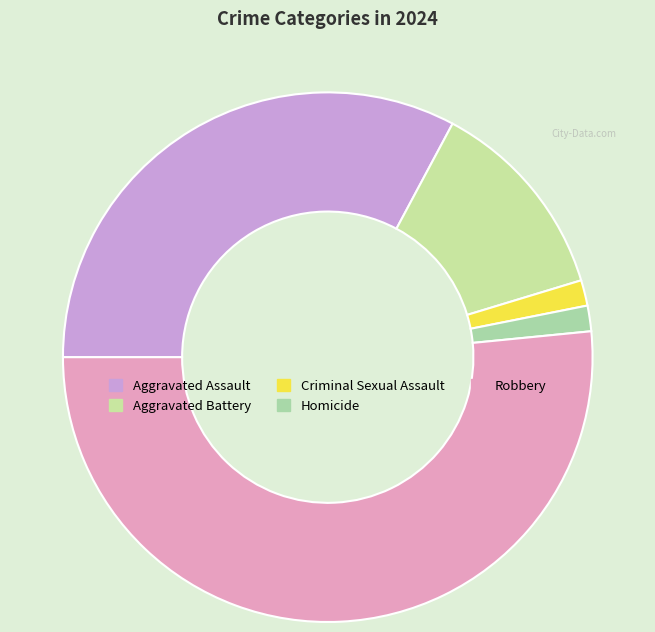

Do Robbery and Criminal Sexual Assault together represent more than half of the pie?

Yes